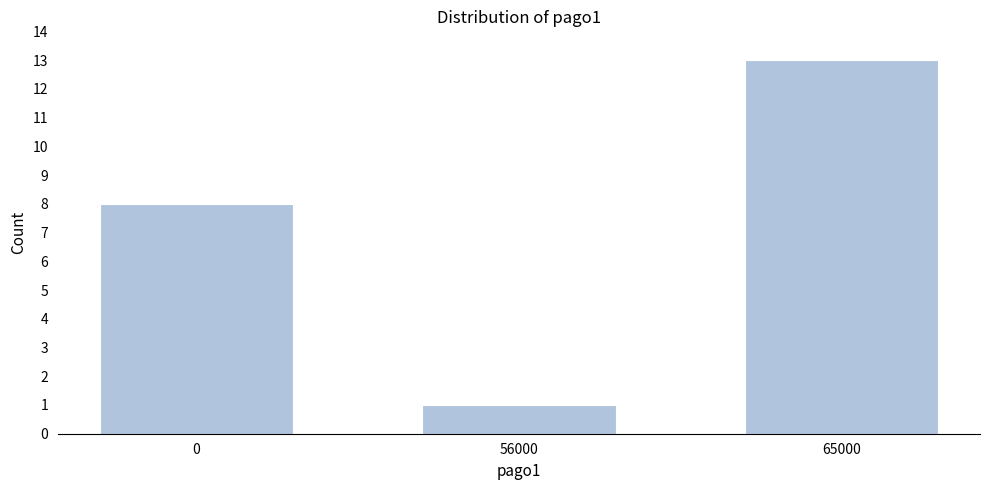

Reading right to left, what are all the values shown in this chart?

13	1	8